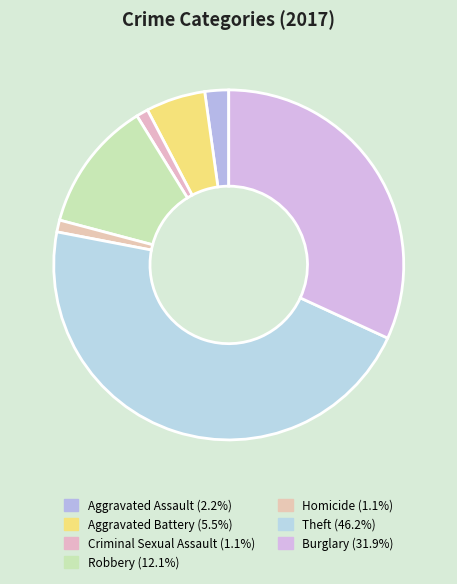

True or false: Aggravated Assault accounts for 2% of the total.

True